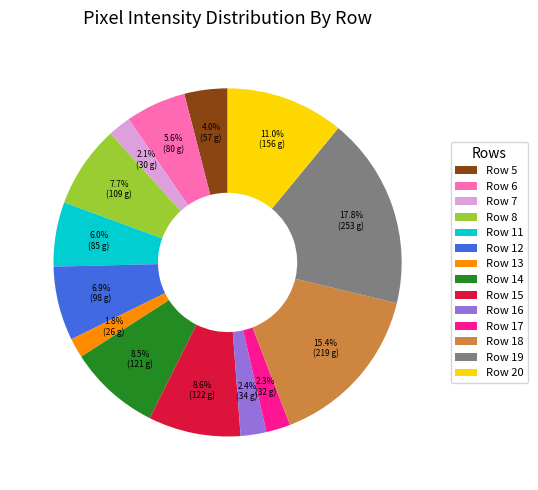

To the nearest percent, what is the average slice percentage?

7%